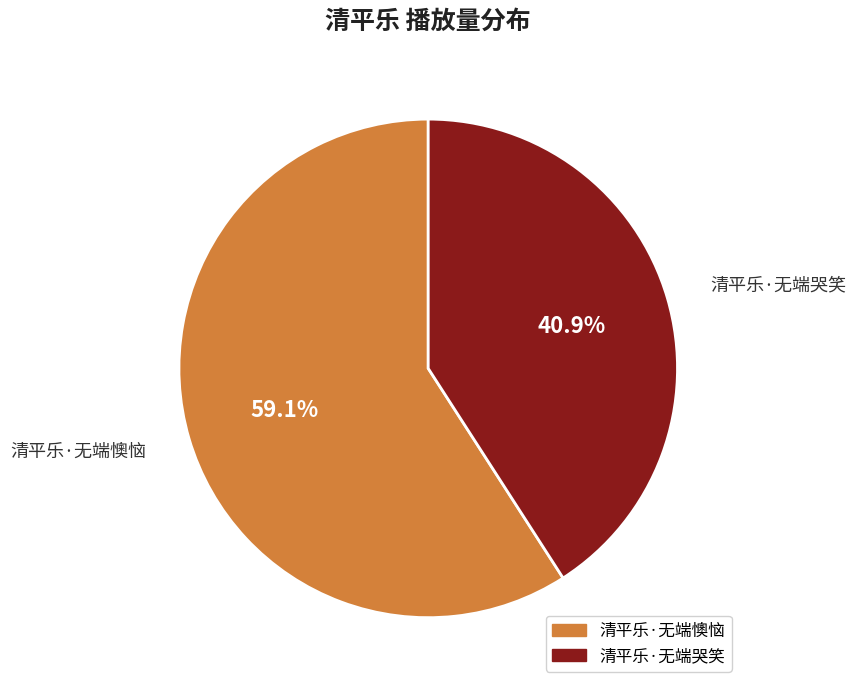

What is the smallest slice in the pie chart?

清平乐·无端哭笑